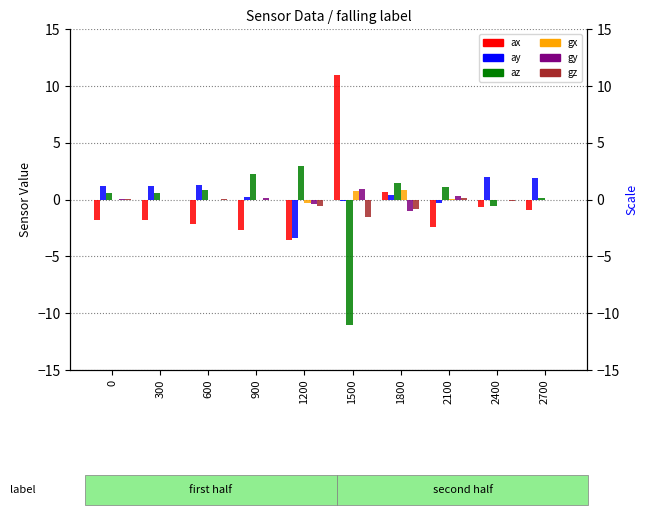

List the labels in order of ax value, smallest first.

1200, 900, 2100, 600, 300, 0, 2700, 2400, 1800, 1500